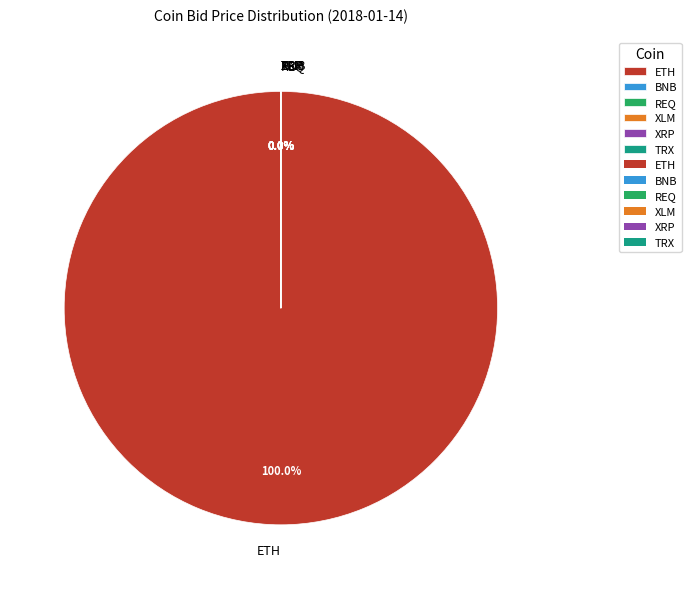

How many slices are in this pie chart?

6